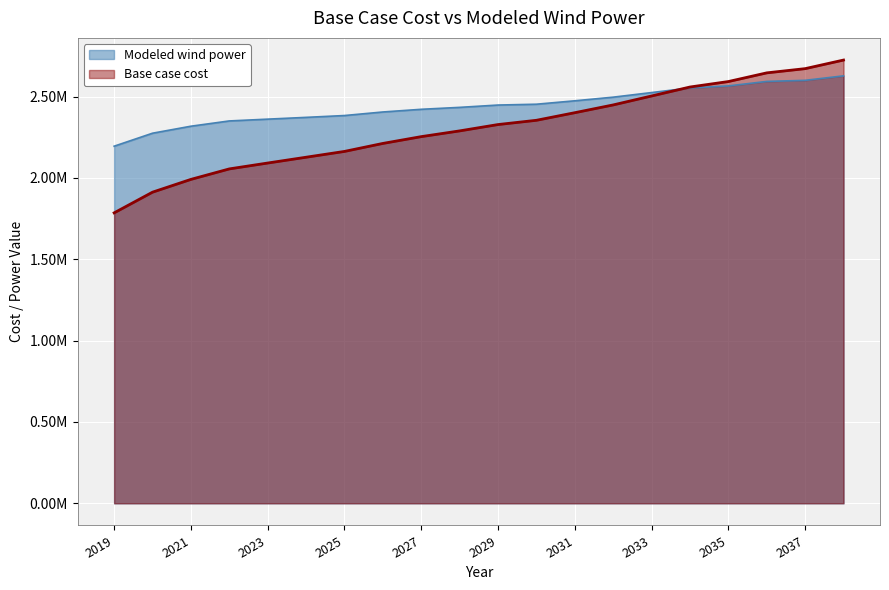

What is the maximum value for Modeled wind power?

2627440.5